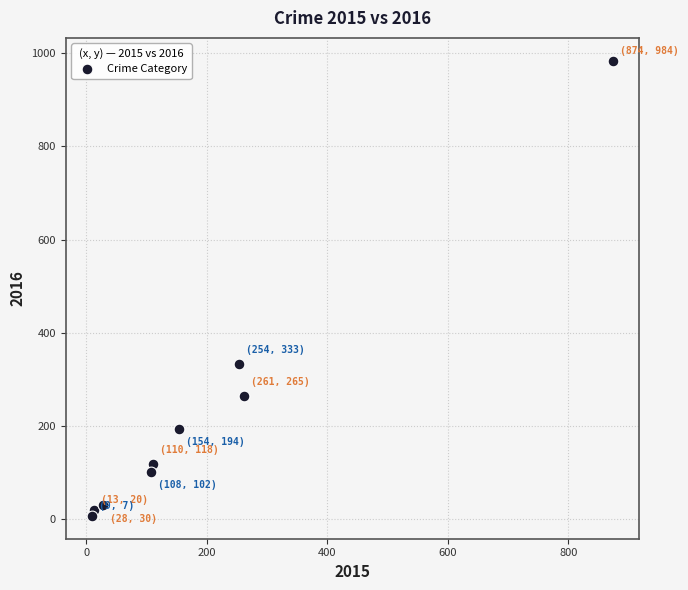

What Y value in the scatter plot is closest to 495?

333